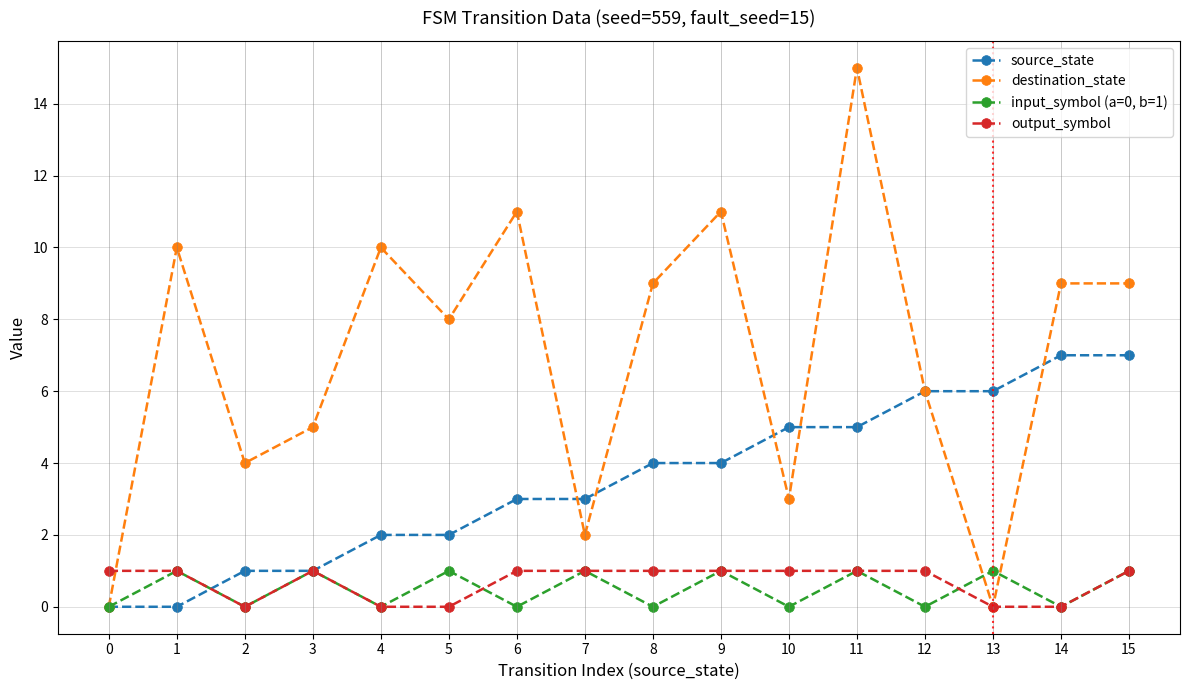

Where is the first local minimum for input_symbol (a=0, b=1)?

2